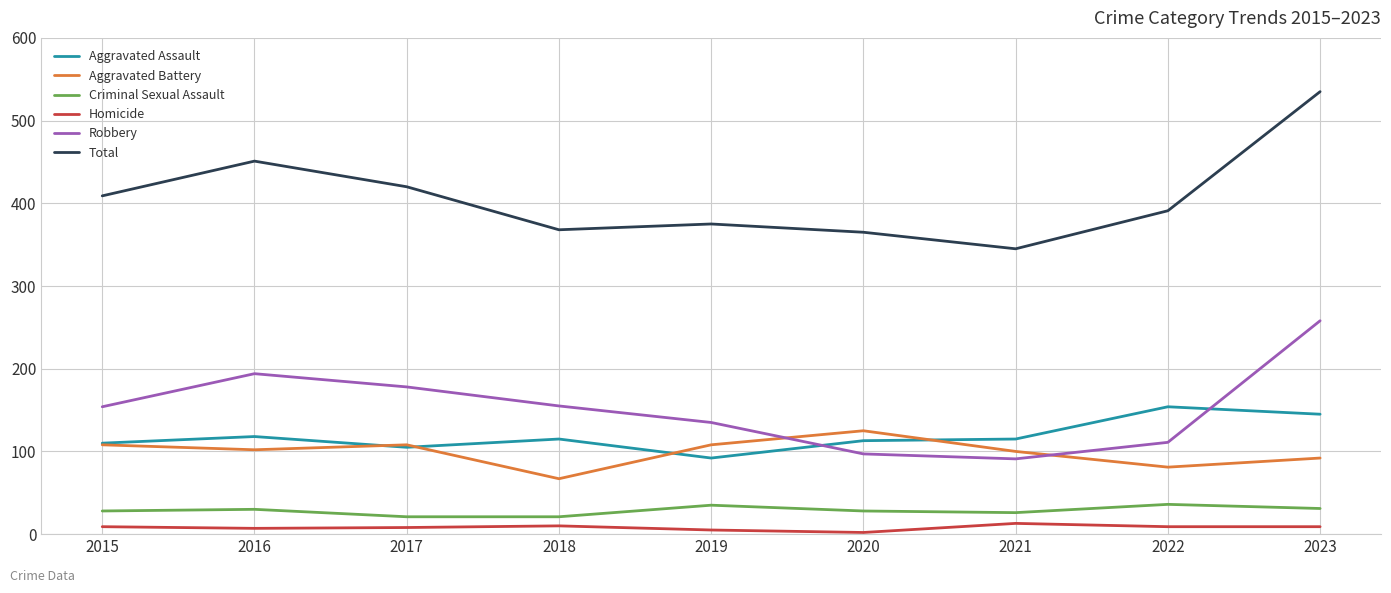

What is the difference between the Robbery values at 2023 and 2019?

123